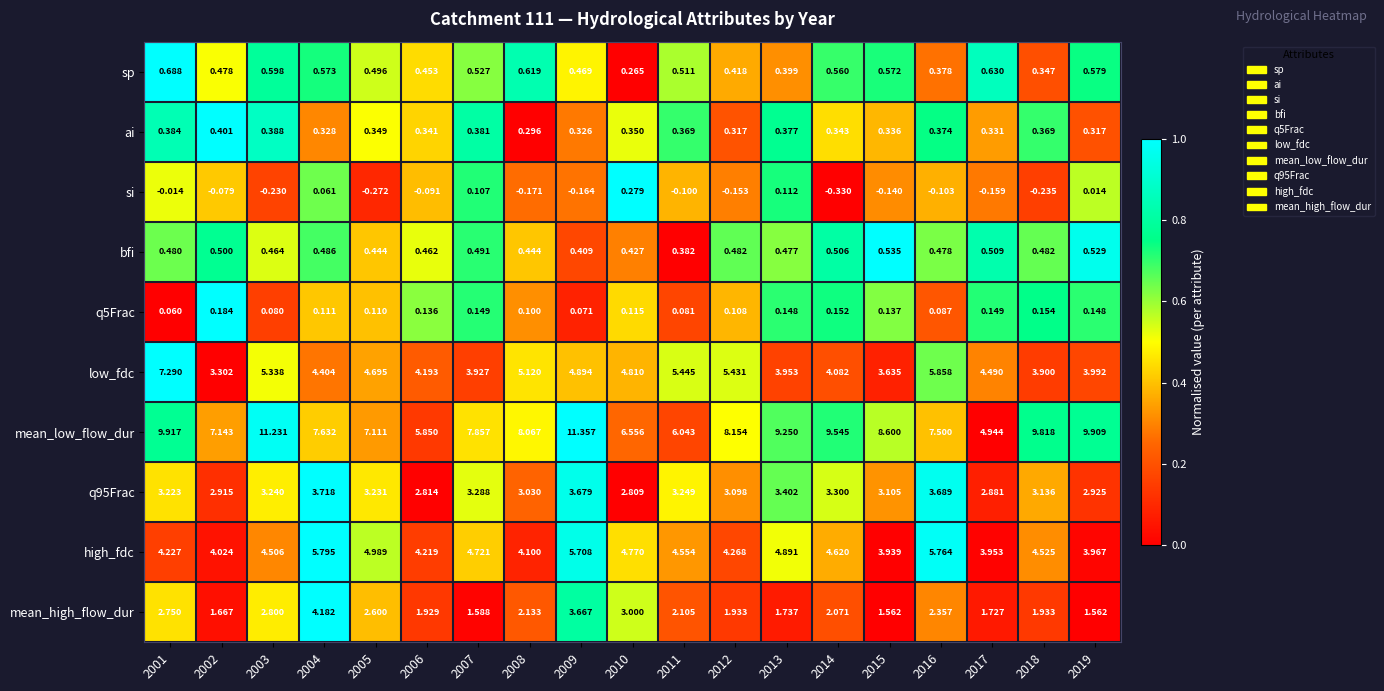

Which series has the largest range (max minus min)?

mean_low_flow_dur